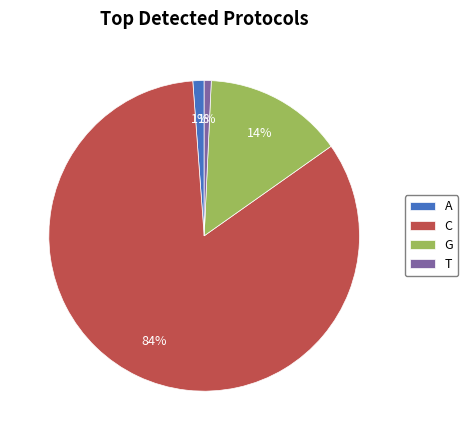

Which category accounts for the majority?

C